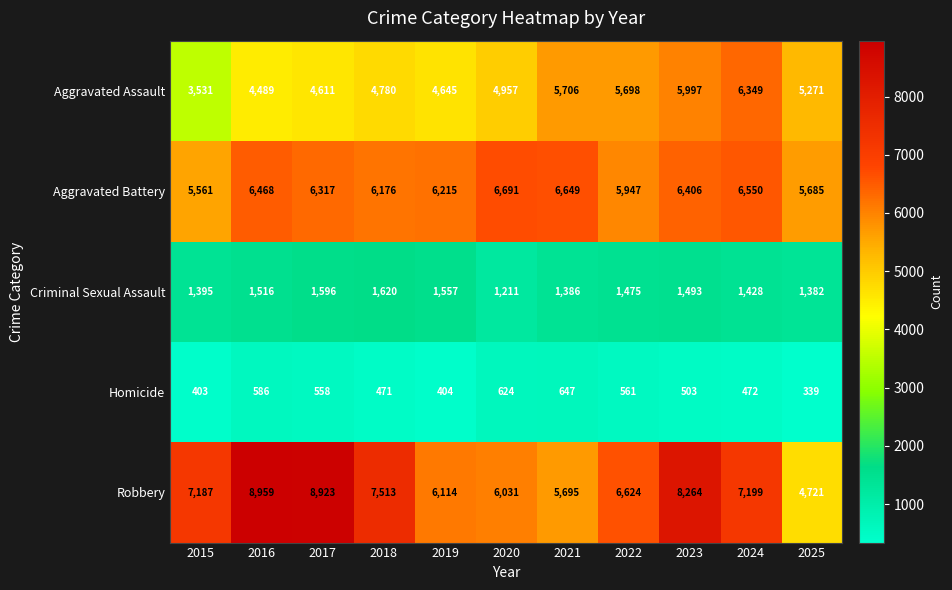

What is the minimum value shown in the chart?

339